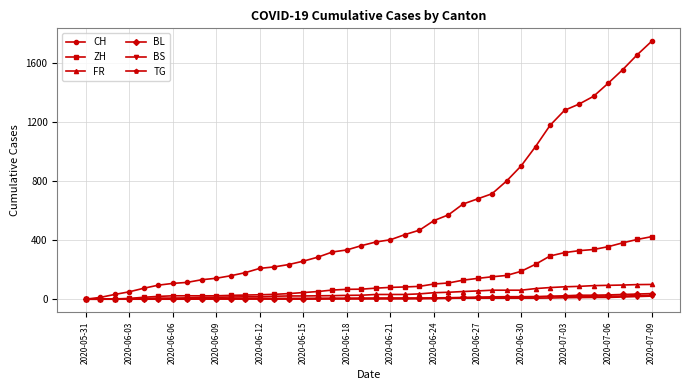

At how many categories does at least one series exceed 856?

10